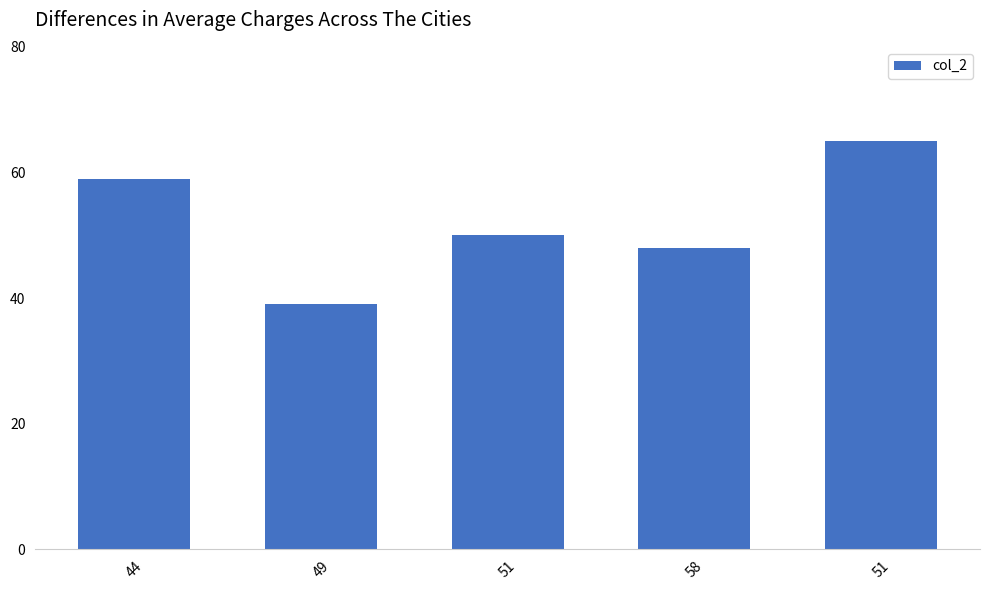

What is the difference between the maximum and minimum values?

26